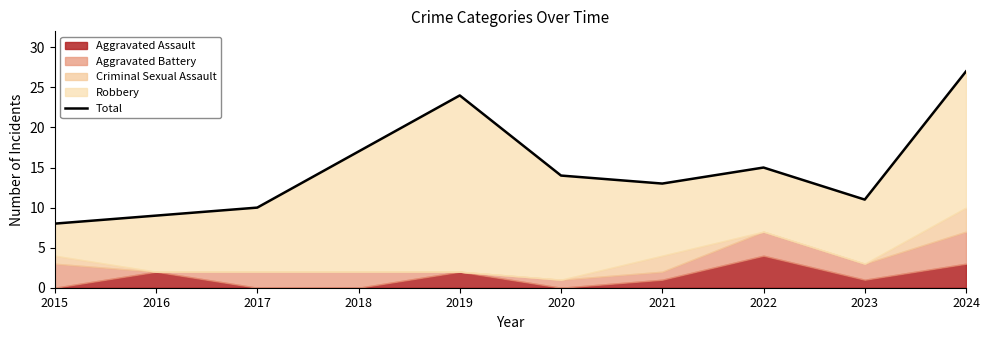

Reading left to right, transcribe all the data shown in this chart.

8	9	10	17	24	14	13	15	11	27